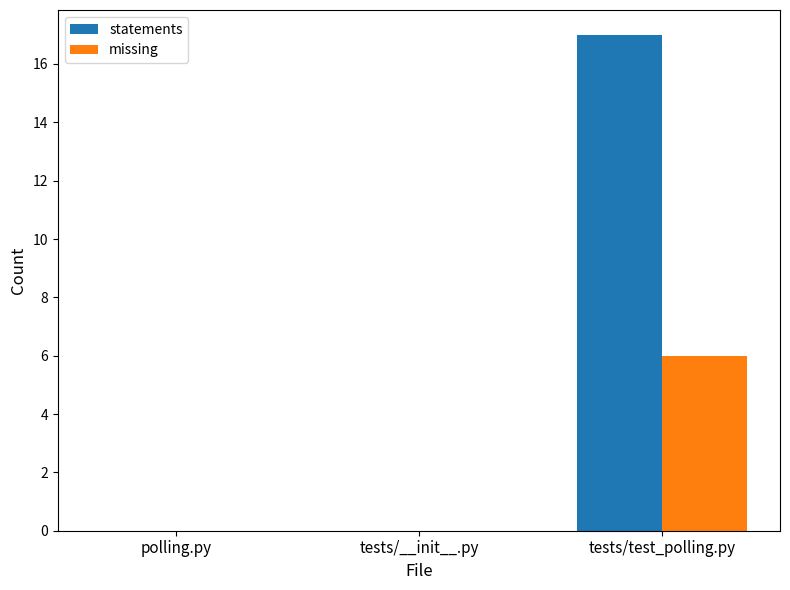

What is the maximum value for statements?

17